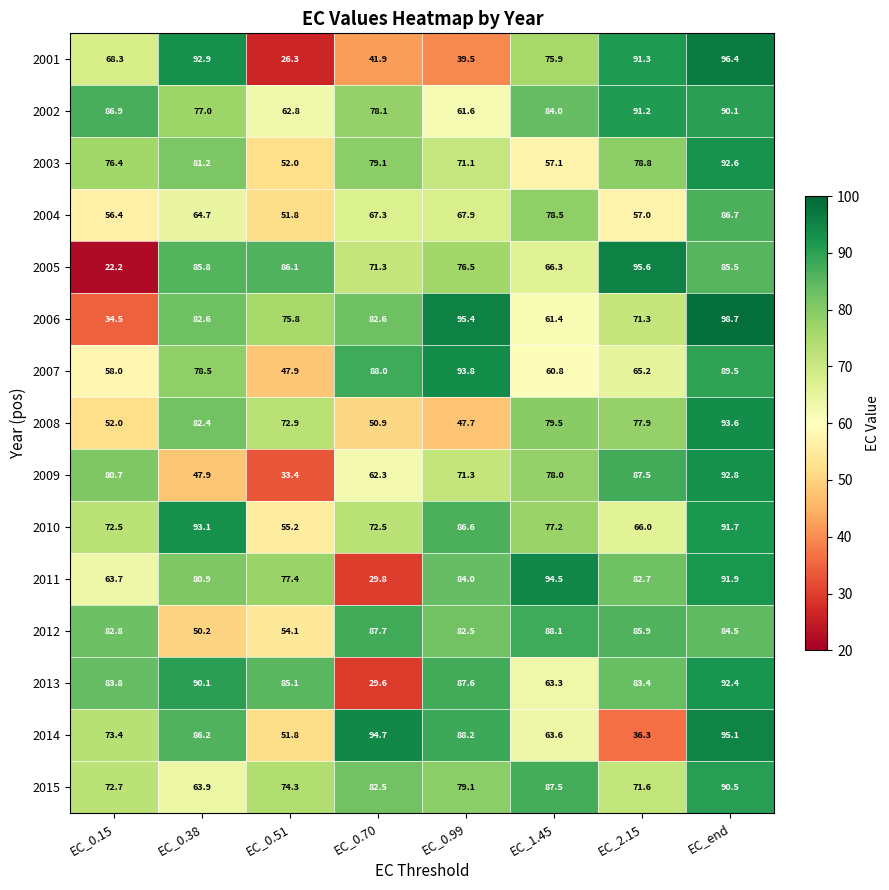

What is the total value across all series at EC_2.15?

1141.7